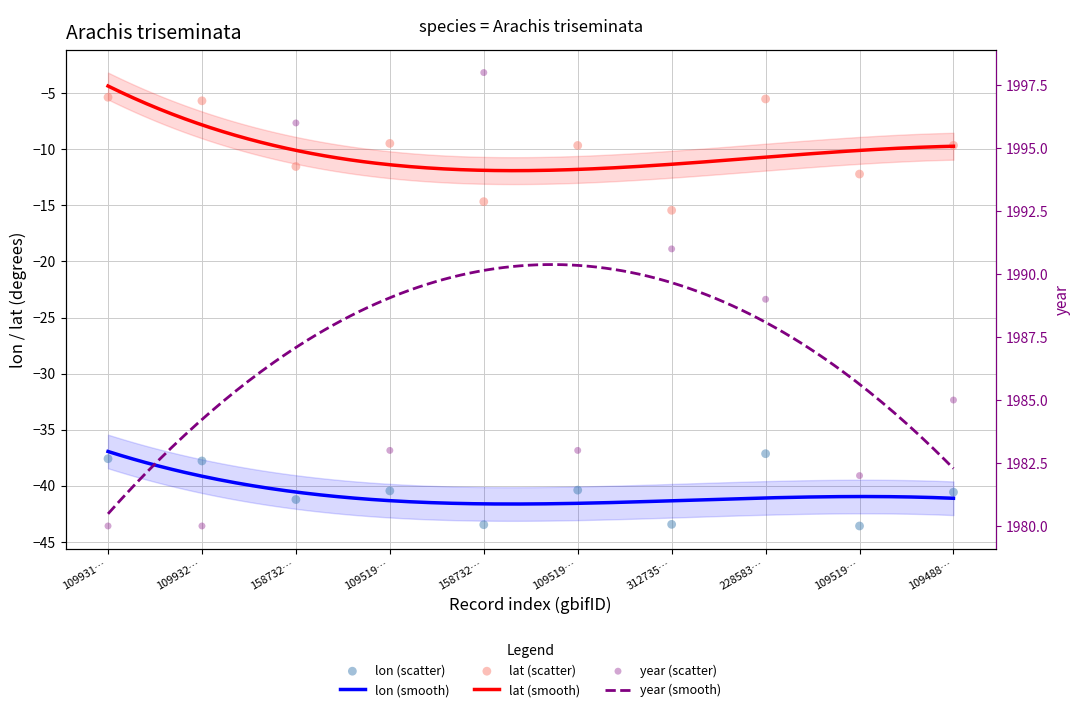

What are all the series names shown in the legend?

lon, lat, year